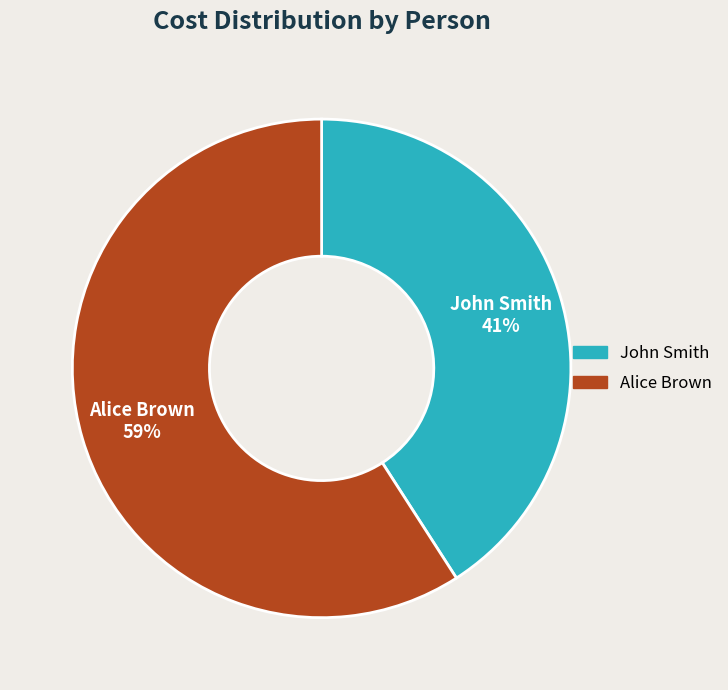

Which category has the smallest portion of the pie?

John Smith